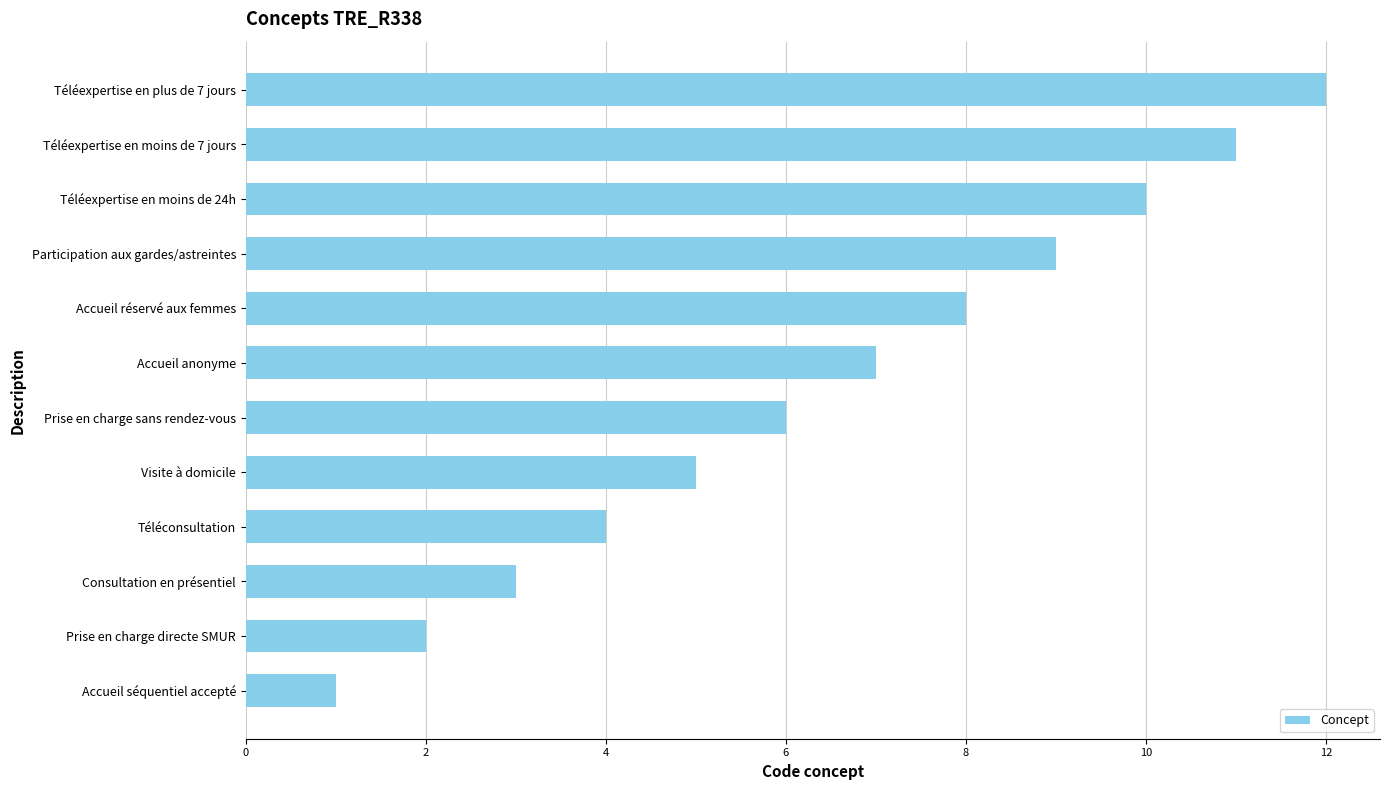

What is the change in value from Accueil séquentiel accepté to Prise en charge sans rendez-vous?

+5